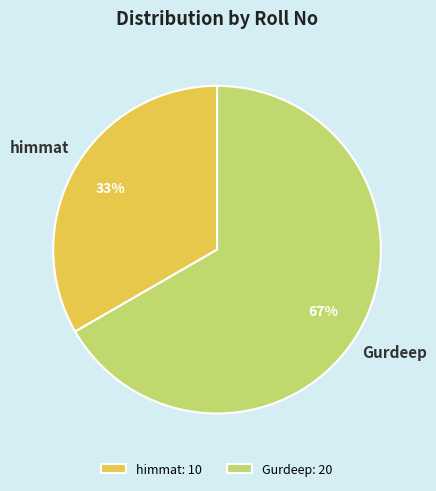

What percentage is the Gurdeep slice, to the nearest percent?

67%